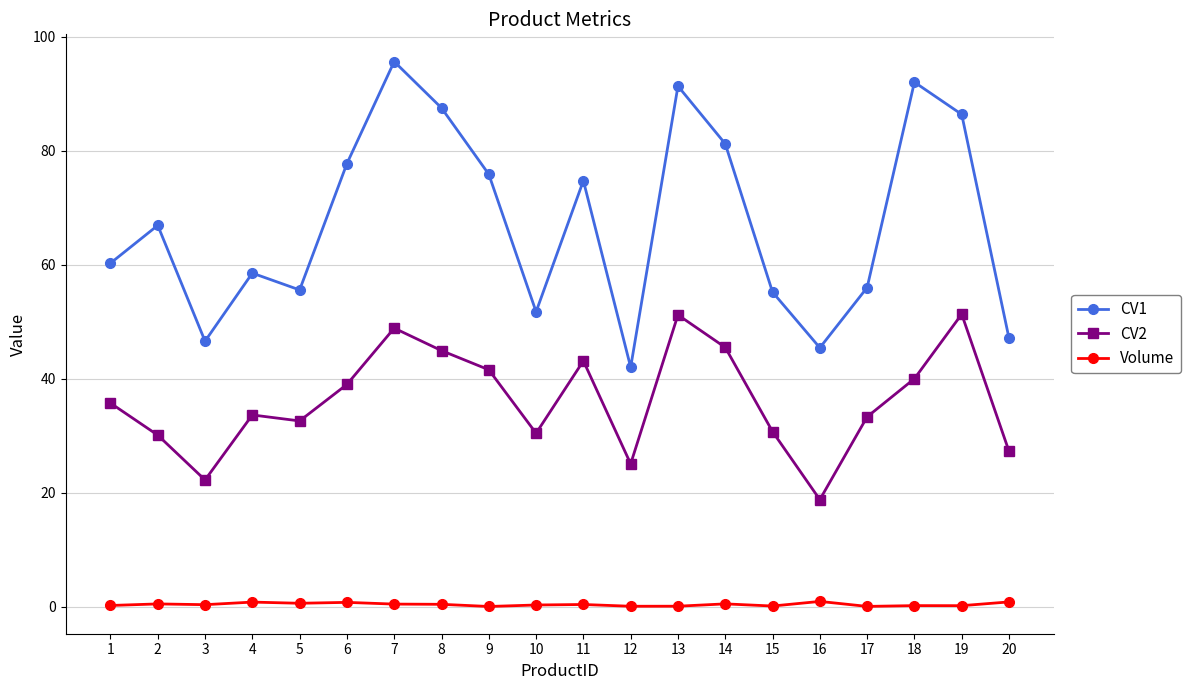

What value does the CV2 series have at 6?

39.0